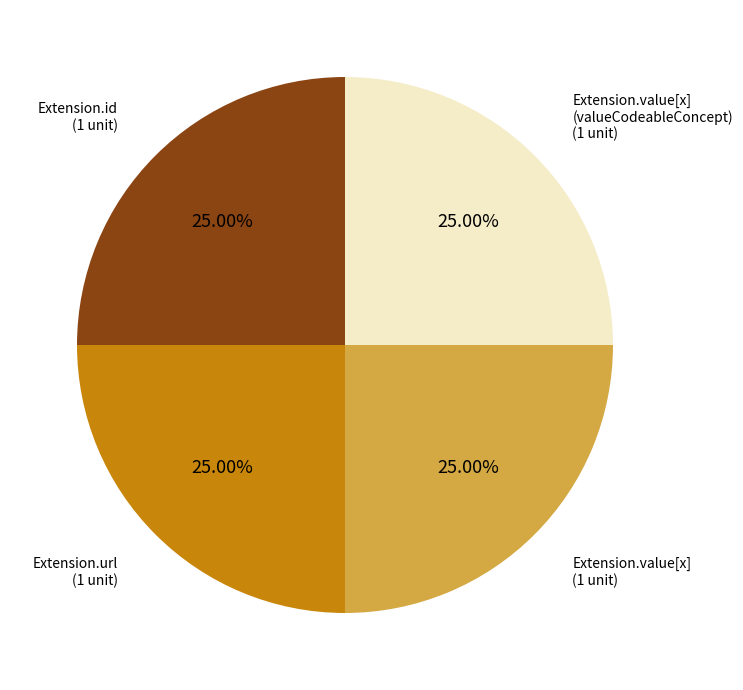

Is there any slice that represents more than half of the pie?

No